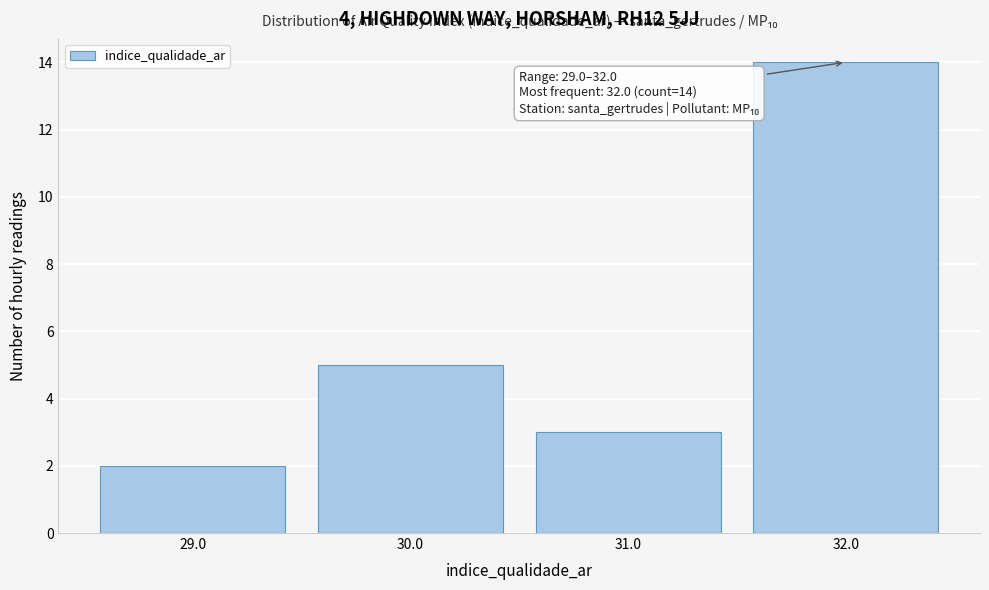

Reading left to right, extract all data points from this chart.

2	5	3	14